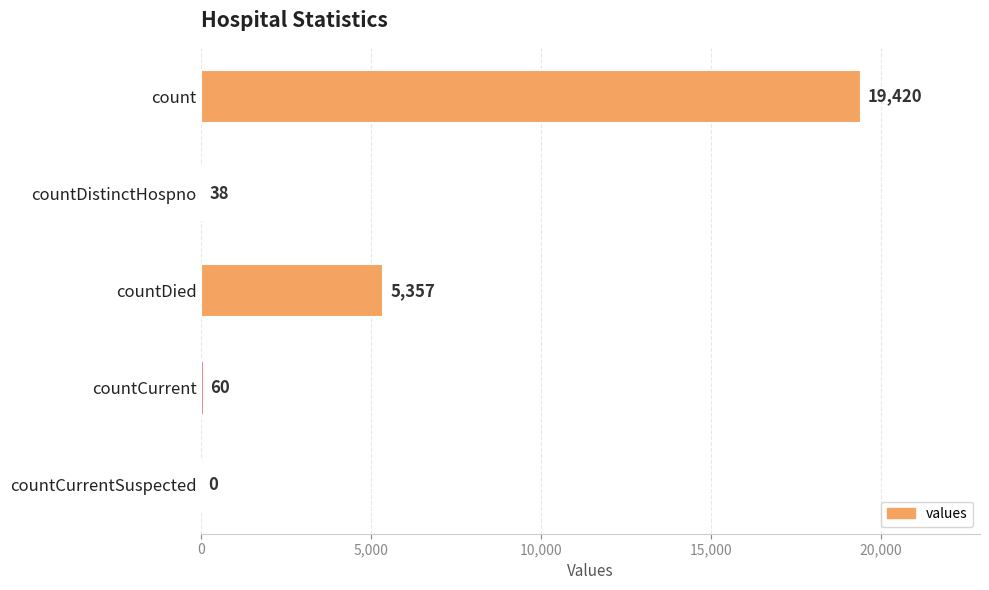

Reading top to bottom, transcribe all the data shown in this chart.

count=19420	countDistinctHospno=38	countDied=5357	countCurrent=60	countCurrentSuspected=0